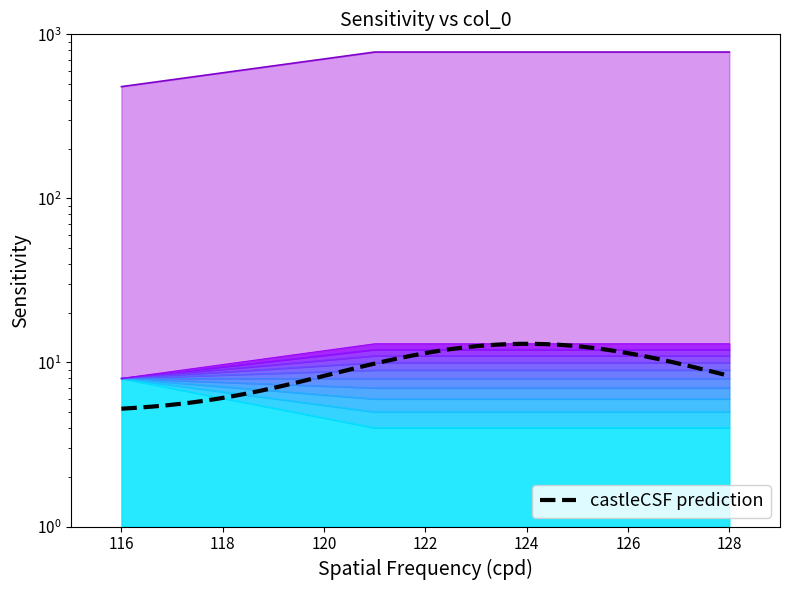

How many lines are shown in the chart?

1